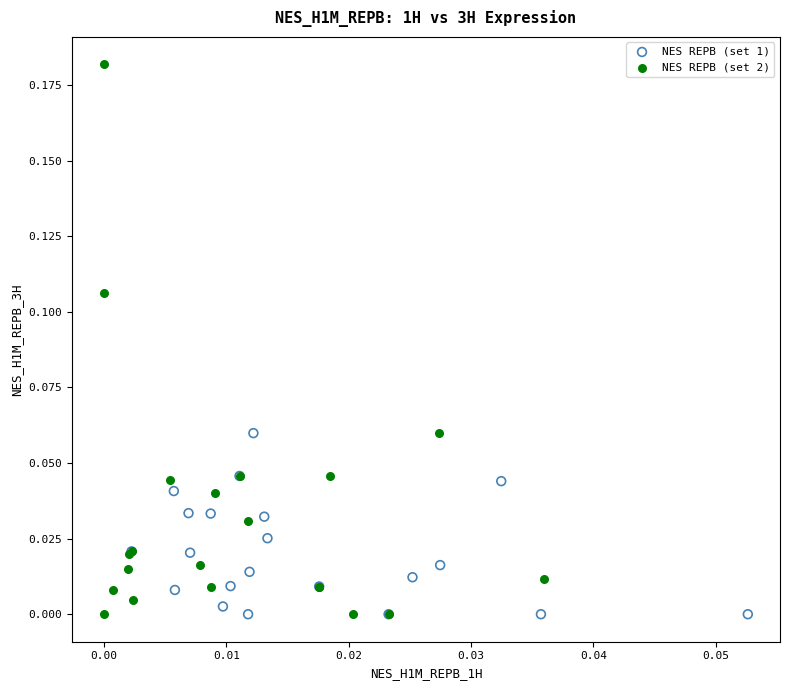

Which series contains the highest Y value?

NES REPB (set 2)